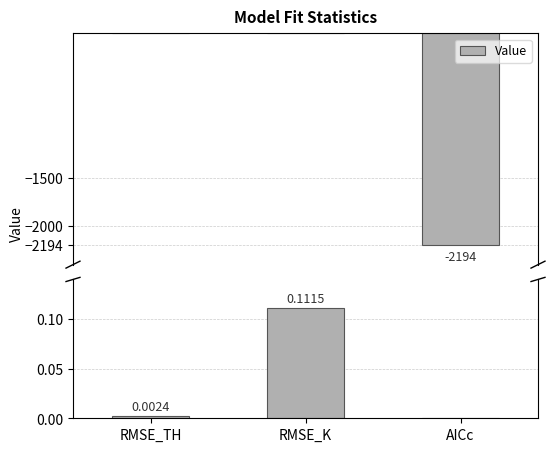

At which label is the value closest to -1096?

RMSE_TH